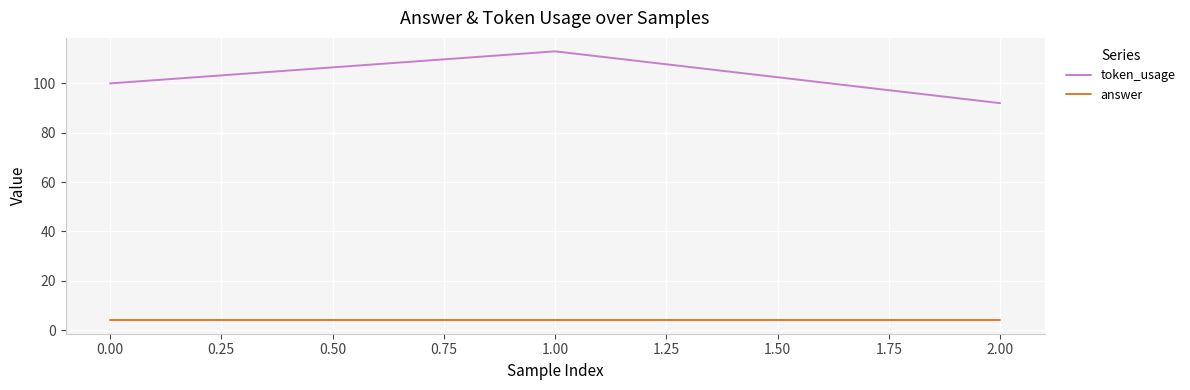

Which series has the largest total across all categories?

token_usage